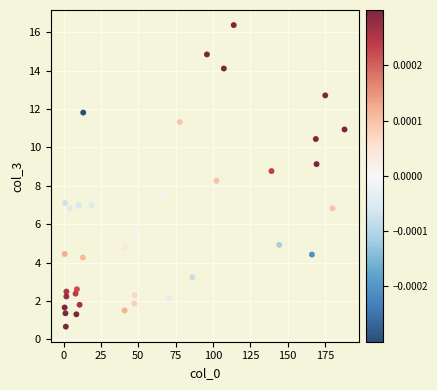

What Y value in the scatter plot is closest to 8?

8.3